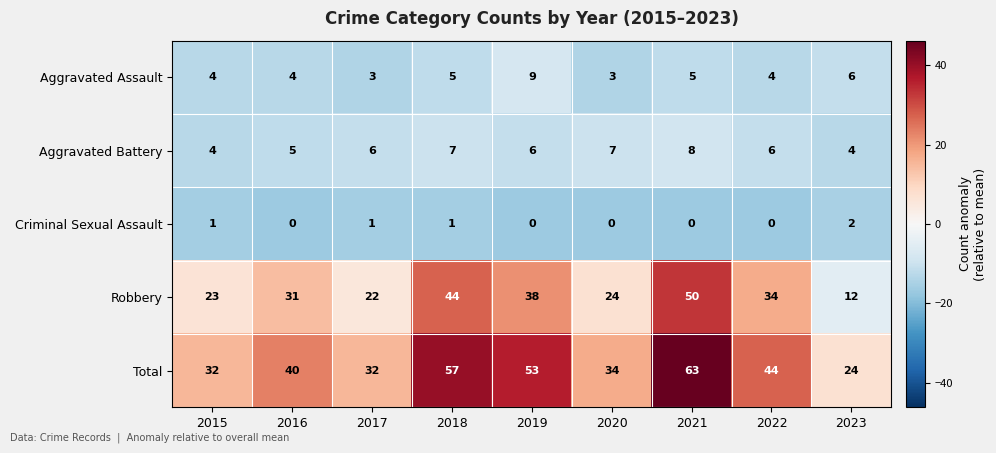

At which category is the sum across all series the highest?

2021